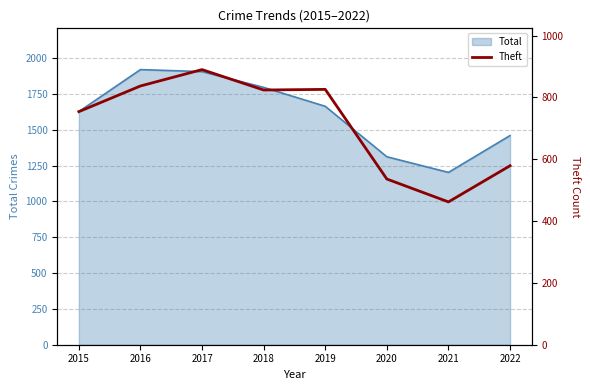

Is it true that the value at 2019 is 826?

True